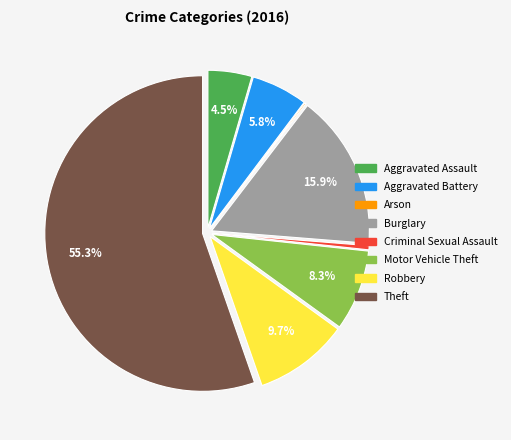

To the nearest percent, what percentage of the pie is Theft?

55%